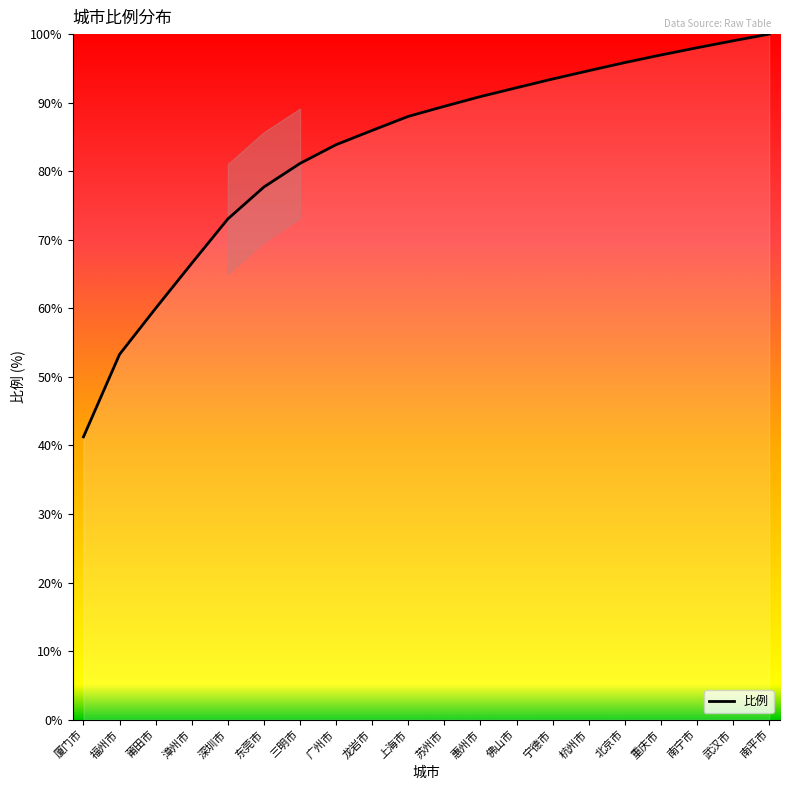

Count the number of values greater than 89.

10